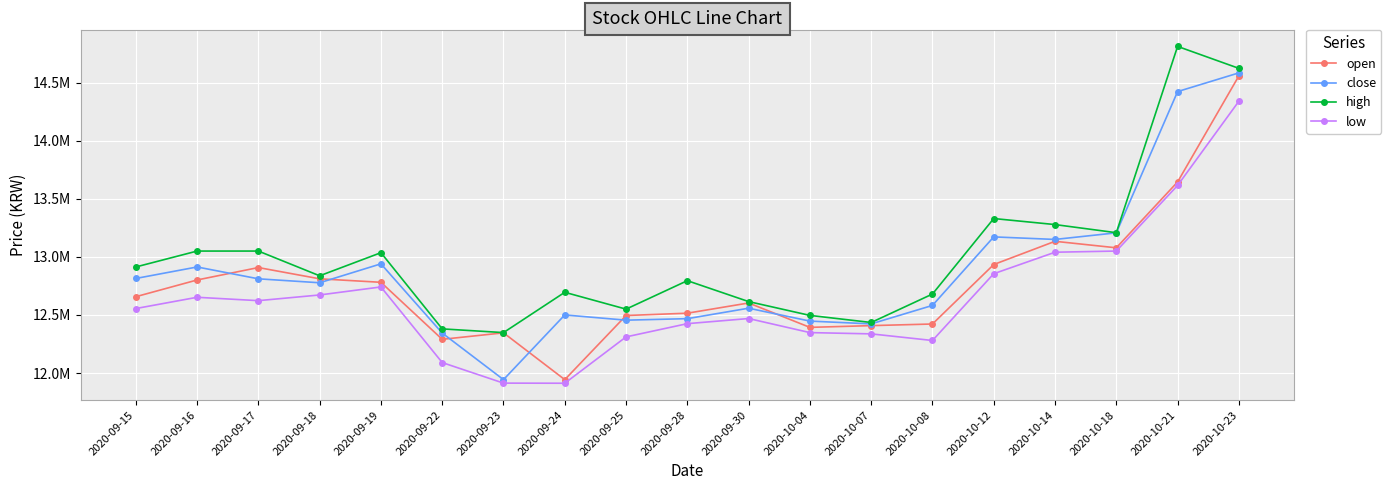

Is this an area chart (filled region under the line)?

No